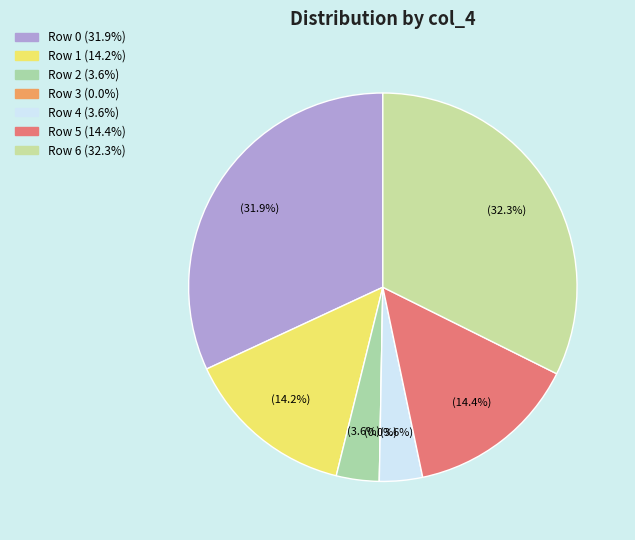

Rank the categories by value from lowest to highest.

Row 3, Row 2, Row 4, Row 1, Row 5, Row 0, Row 6